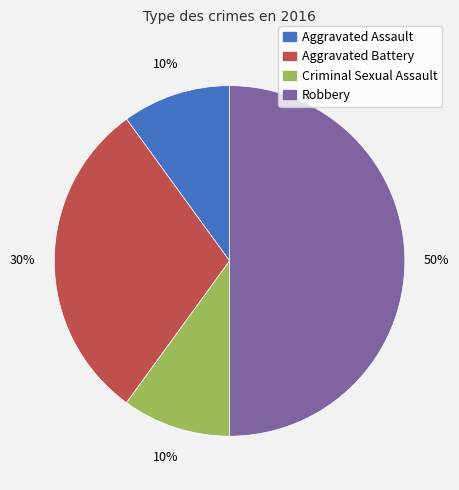

Count the number of slices in the pie.

4